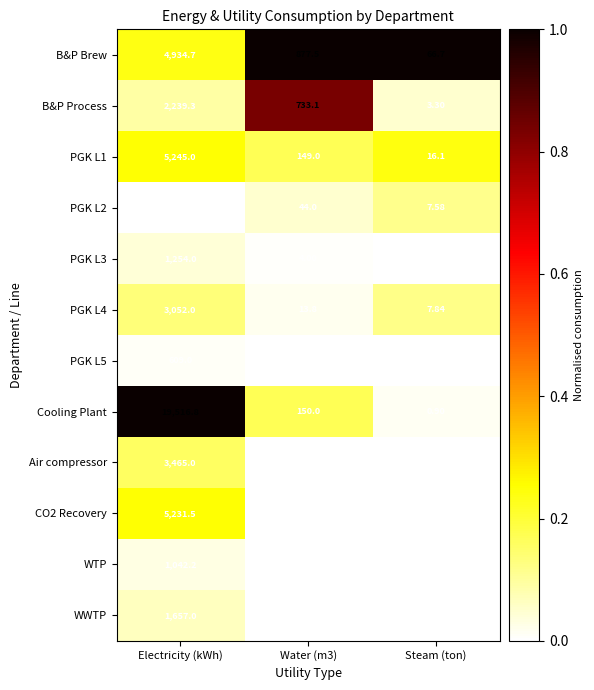

Where does the Cooling Plant series first go above 150?

Electricity (kWh)